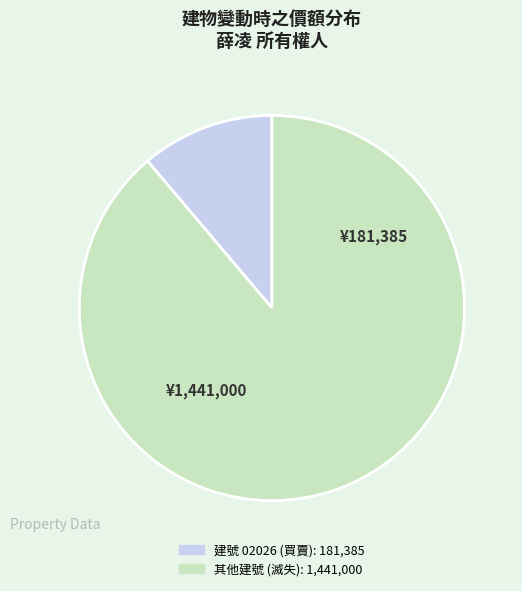

Is there a majority slice in this chart?

Yes